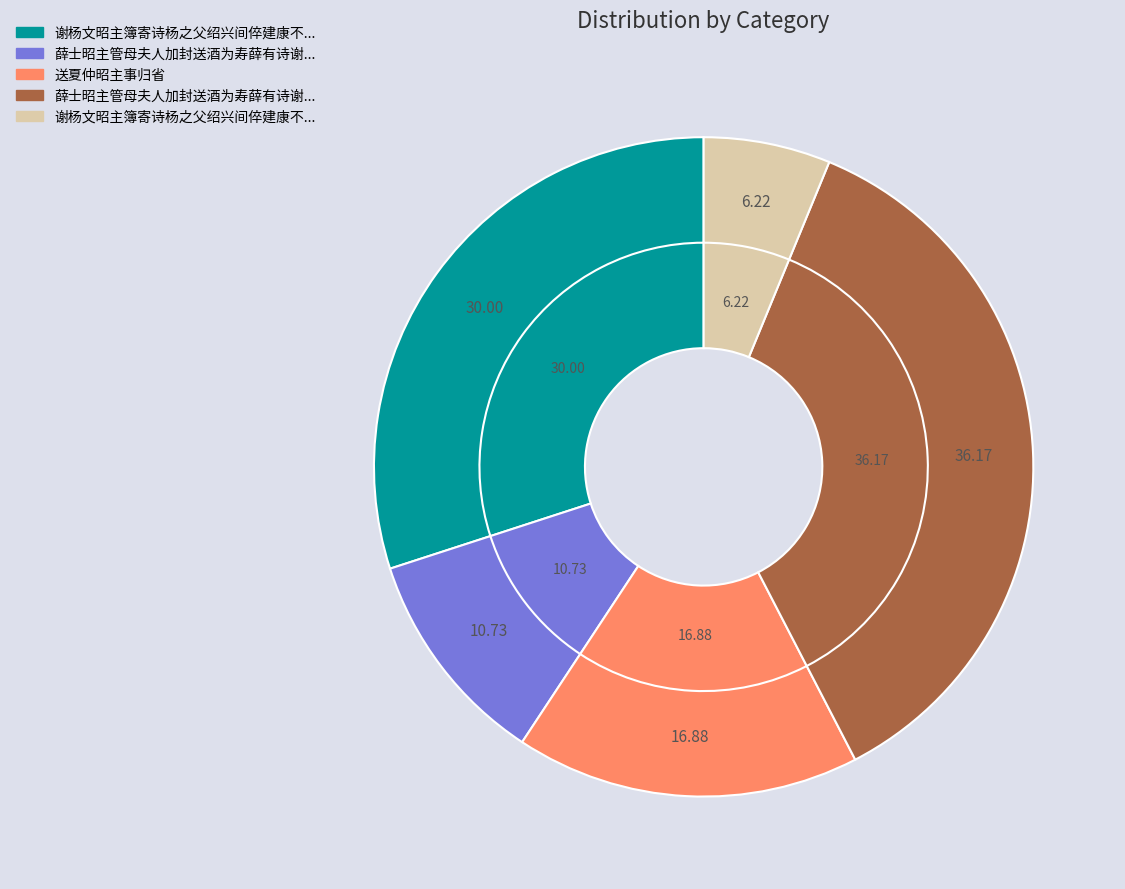

Count the number of slices in the pie.

5